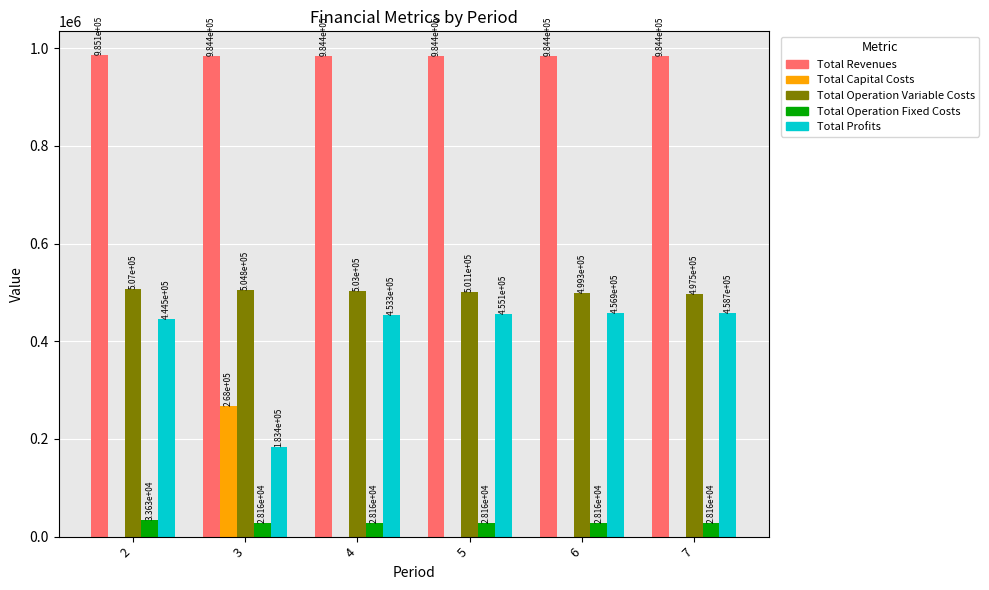

At which label is Total Profits closest to 321086?

2